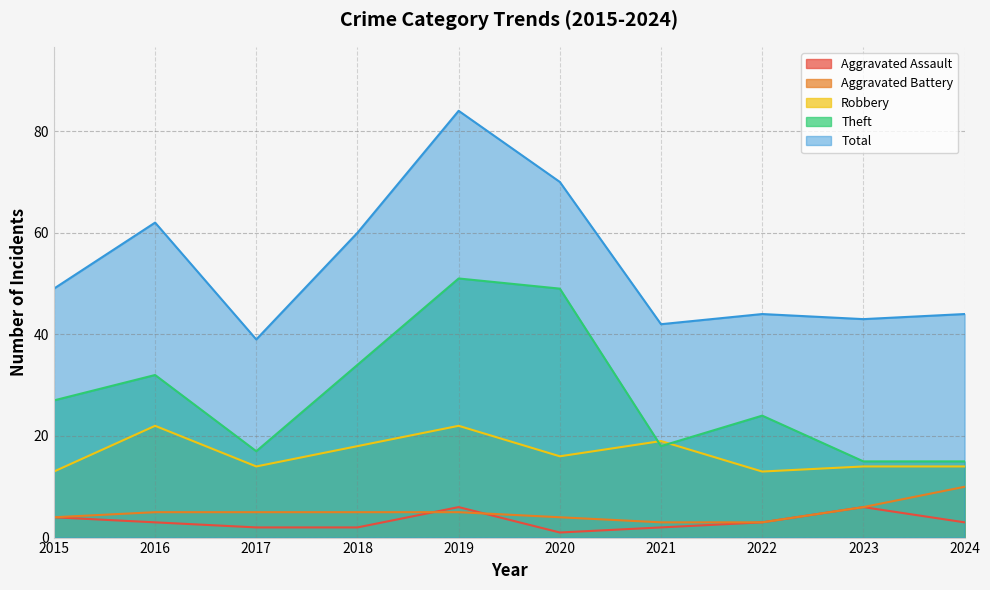

Reading left to right, list all the values displayed in this chart.

Aggravated Assault: 4	3	2	2	6	1	2	3	6	3
Aggravated Battery: 4	5	5	5	5	4	3	3	6	10
Robbery: 13	22	14	18	22	16	19	13	14	14
Theft: 27	32	17	34	51	49	18	24	15	15
Total: 49	62	39	60	84	70	42	44	43	44